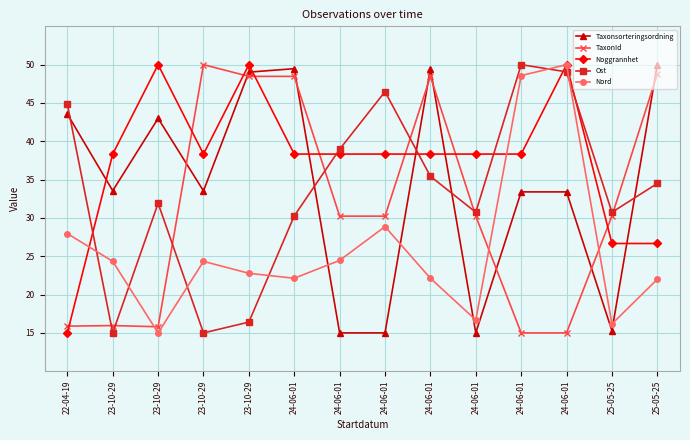

At which label is Taxonsorteringsordning closest to 32?

24-06-01